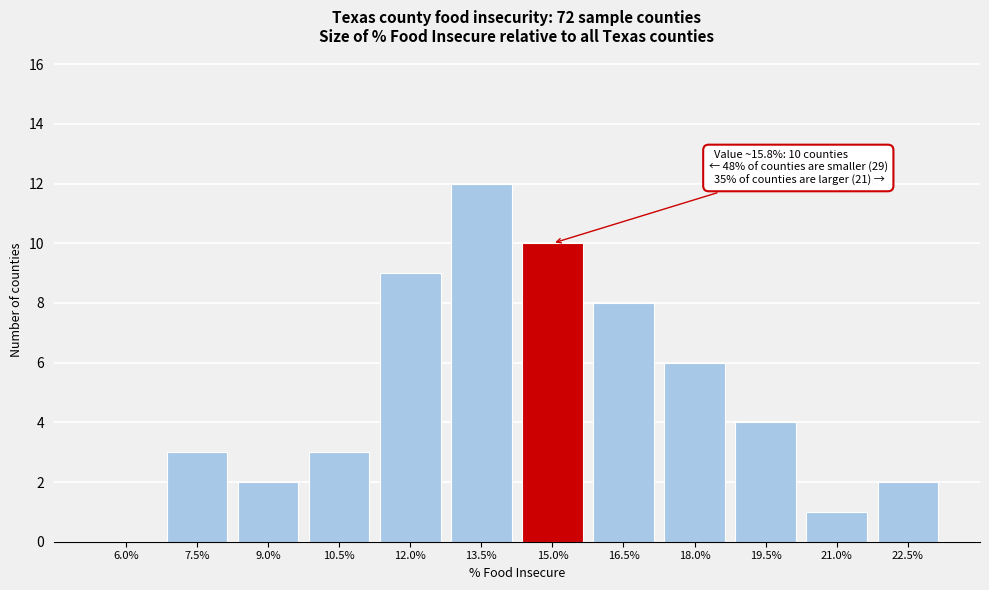

Reading left to right, transcribe all the data shown in this chart.

6.0%=0	7.5%=3	9.0%=2	10.5%=3	12.0%=9	13.5%=12	15.0%=10	16.5%=8	18.0%=6	19.5%=4	21.0%=1	22.5%=2